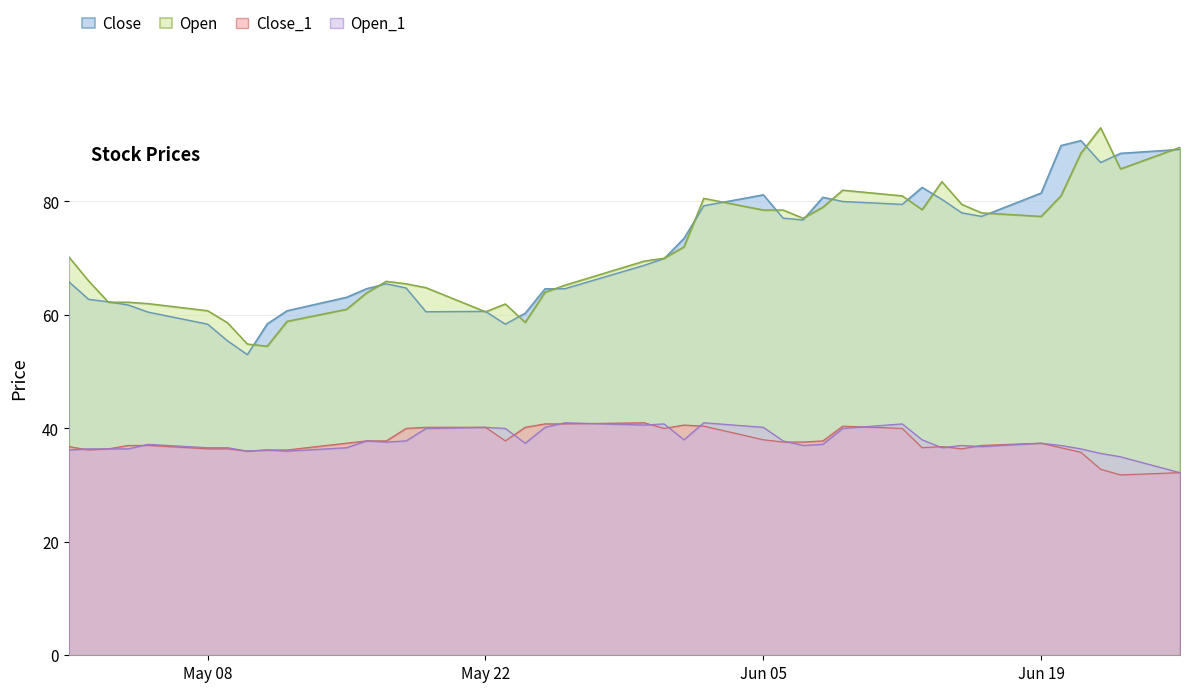

What value does the Close_1 series have at 2000-05-17?

37.8